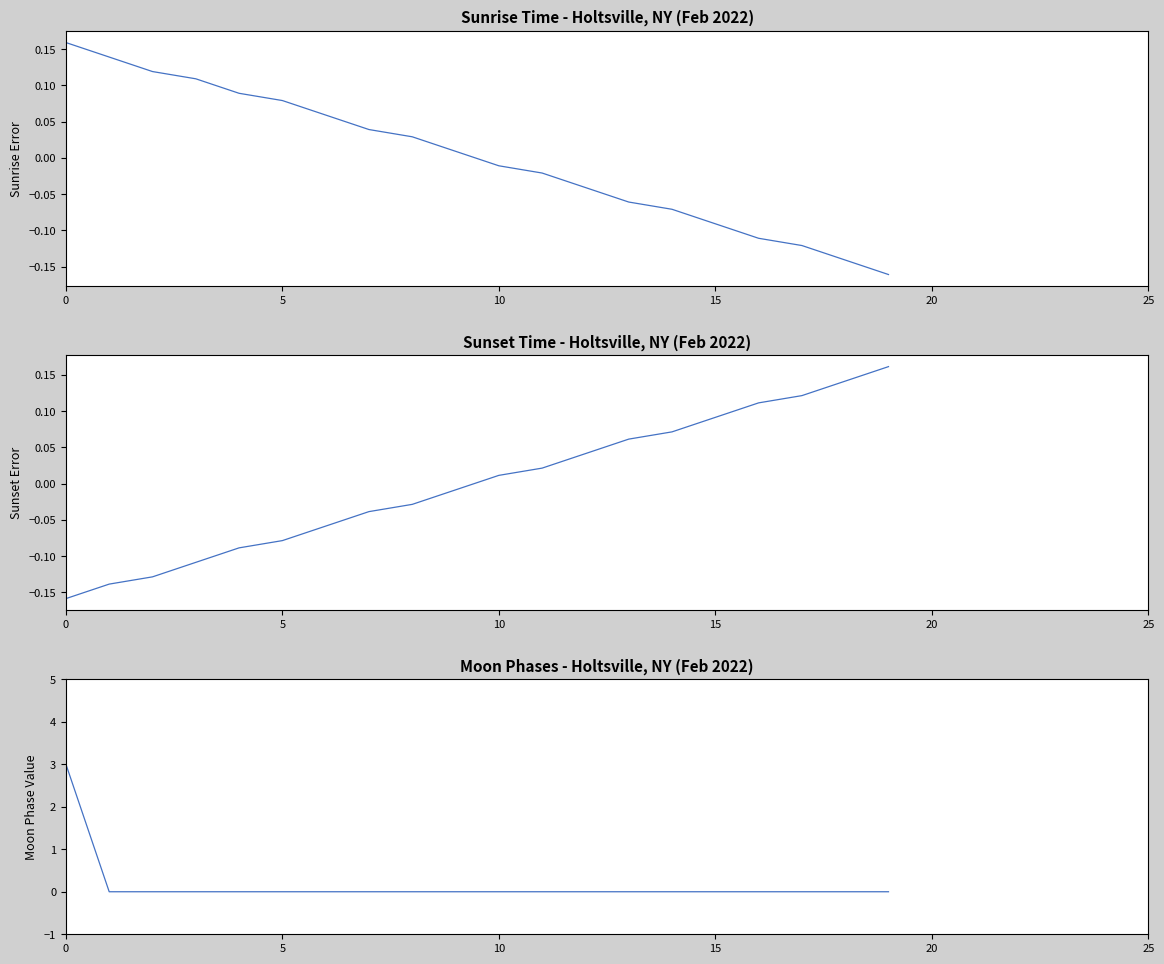

True or false: Moon Phases has more than 2 points higher than both neighbors.

False